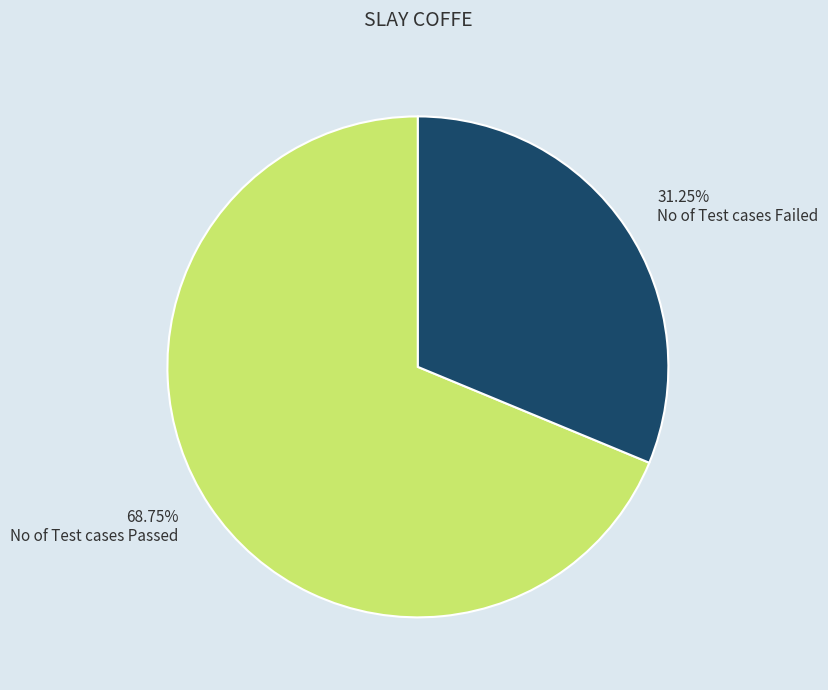

What is the total percentage of No of Test cases Failed and No of Test cases Passed?

100.0%